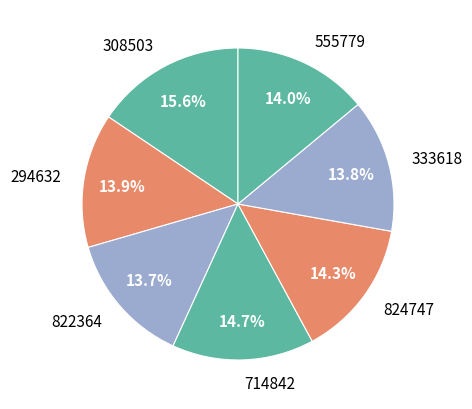

To the nearest percent, what portion does 822364 represent?

14%